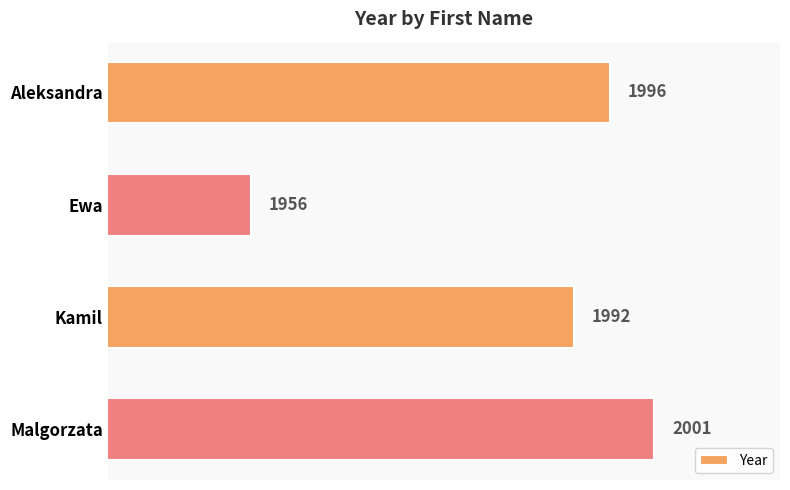

List the labels in order of value, smallest first.

Ewa, Kamil, Aleksandra, Malgorzata